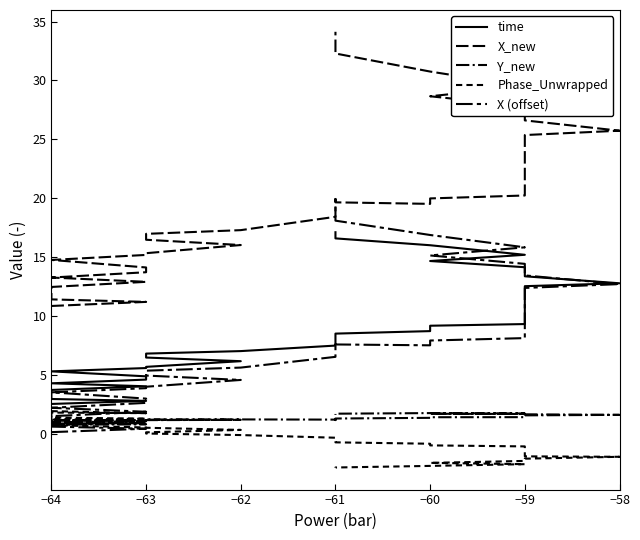

Is the value of time at −59 greater than the value of Y_new at −59?

Yes